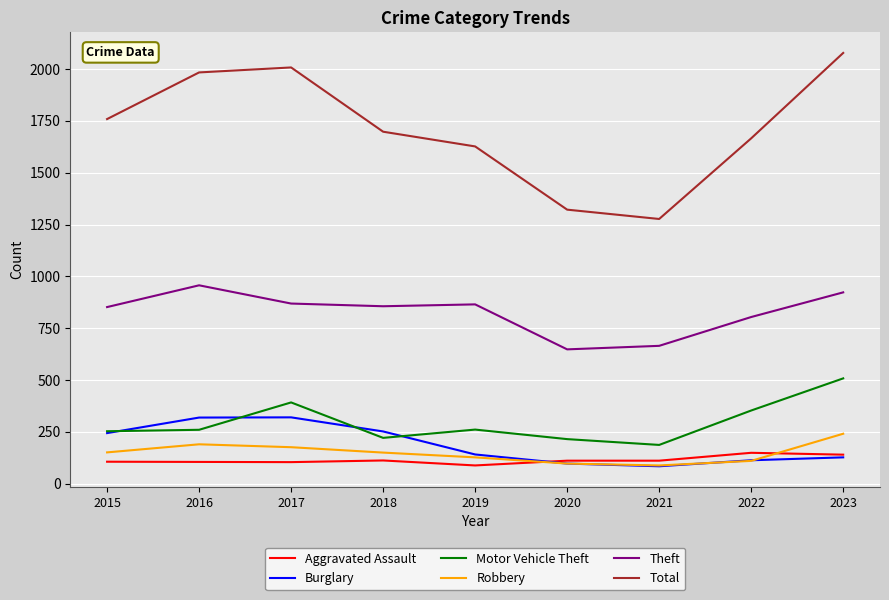

Does the chart display data point markers on the line(s)?

No